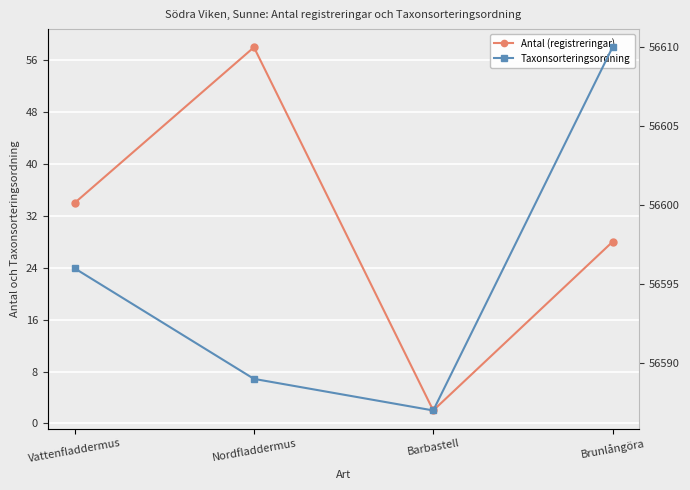

True or false: Antal (registreringar) and Taxonsorteringsordning cross at least once.

False